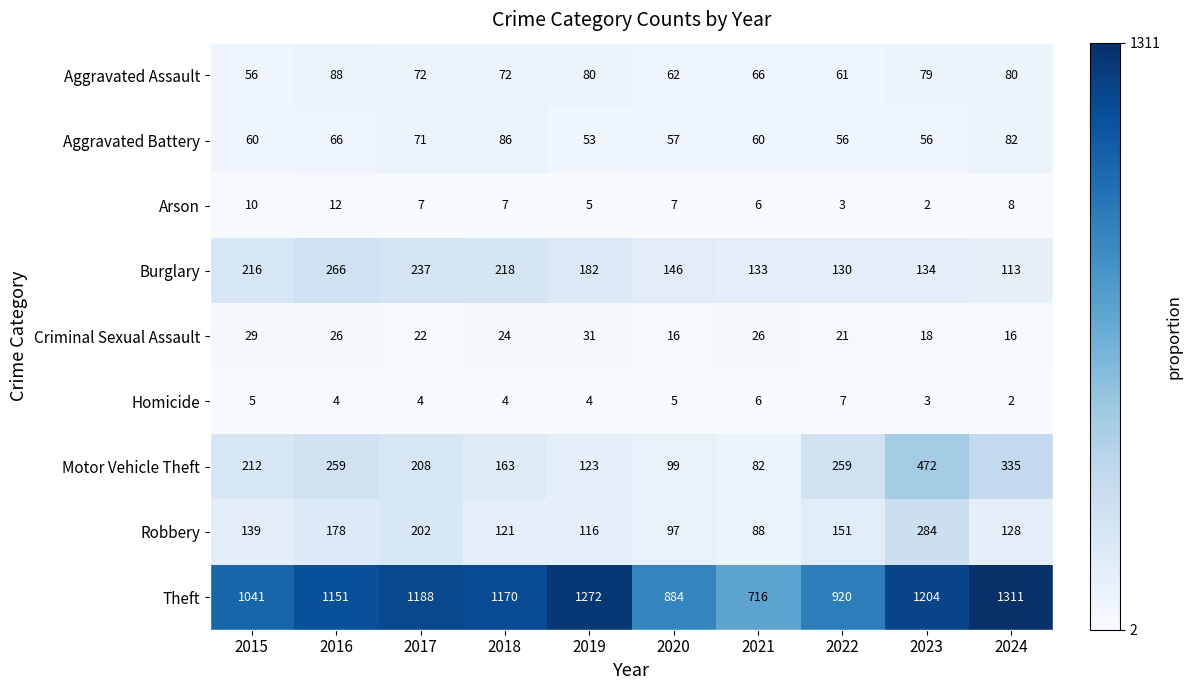

At which label does Criminal Sexual Assault first exceed 24?

2015